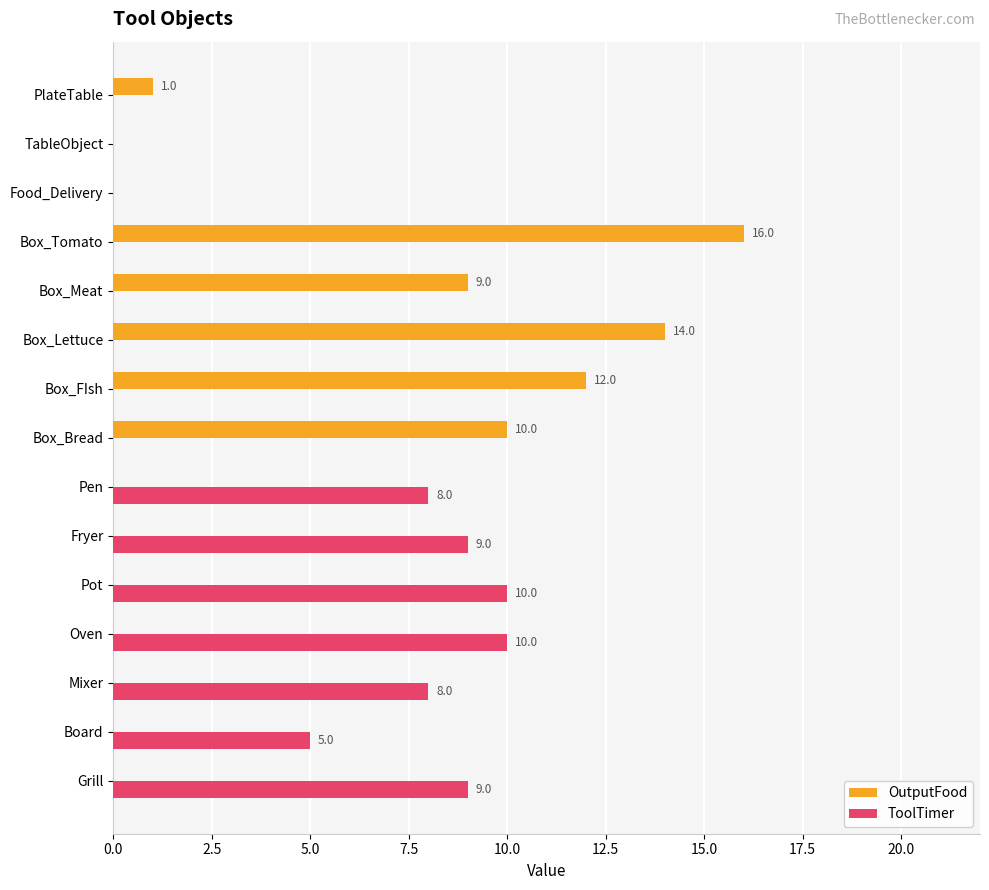

At which category is the sum across all series the highest?

Box_Tomato